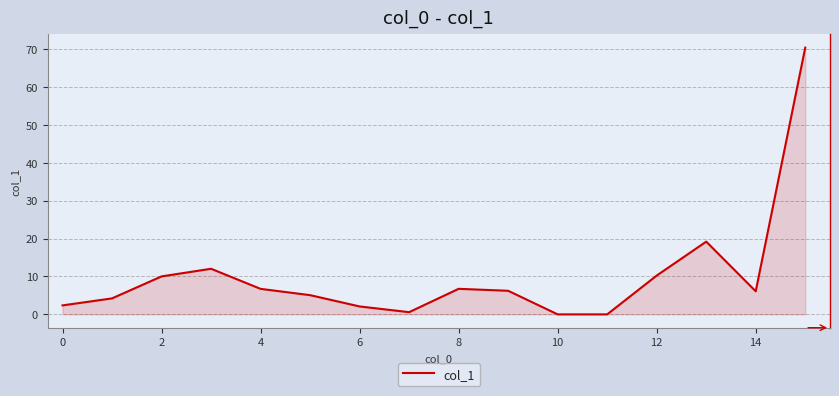

What is the greatest value displayed?

70.3